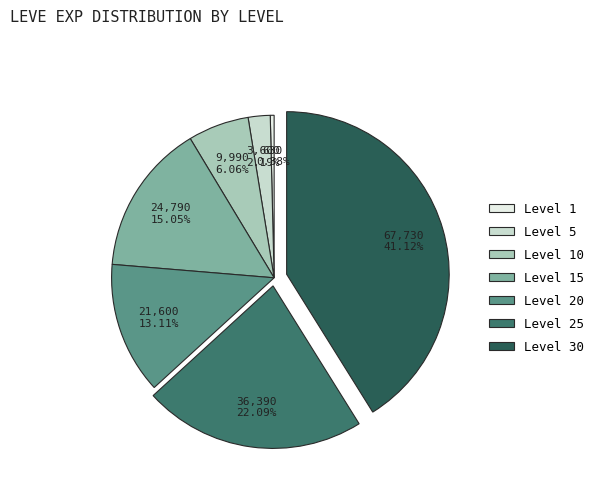

To the nearest percent, what is the average slice percentage?

14%